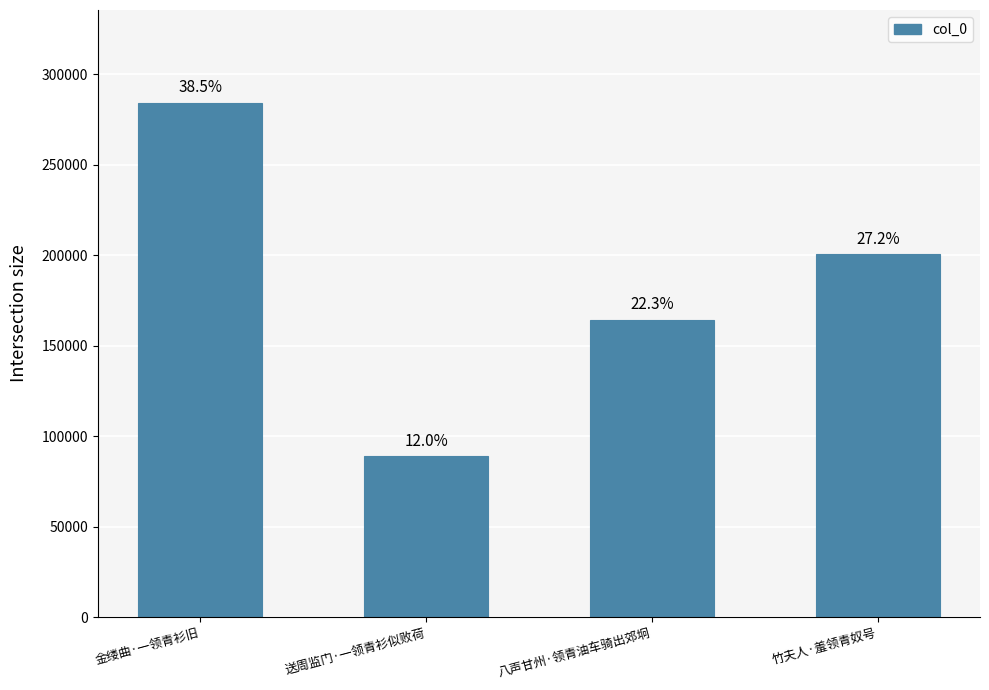

What is the difference between the second highest and second lowest values?

36206